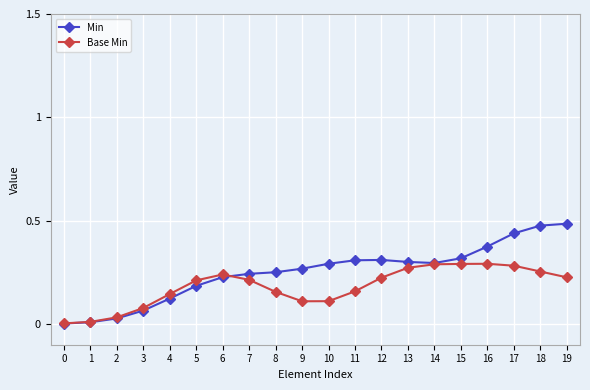

The Min series shows 0.0 at 4. True or false?

False